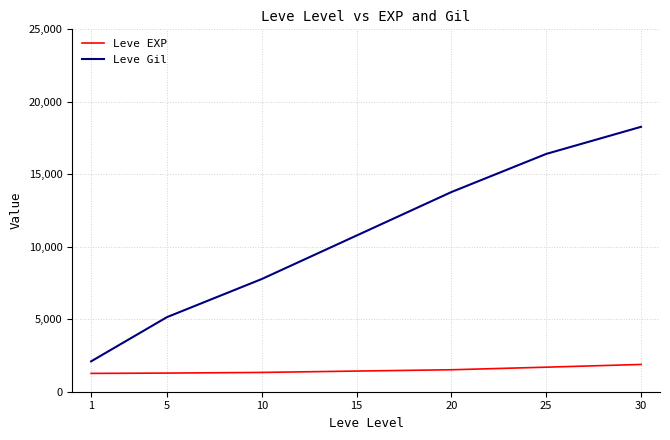

How many lines are shown in the chart?

2